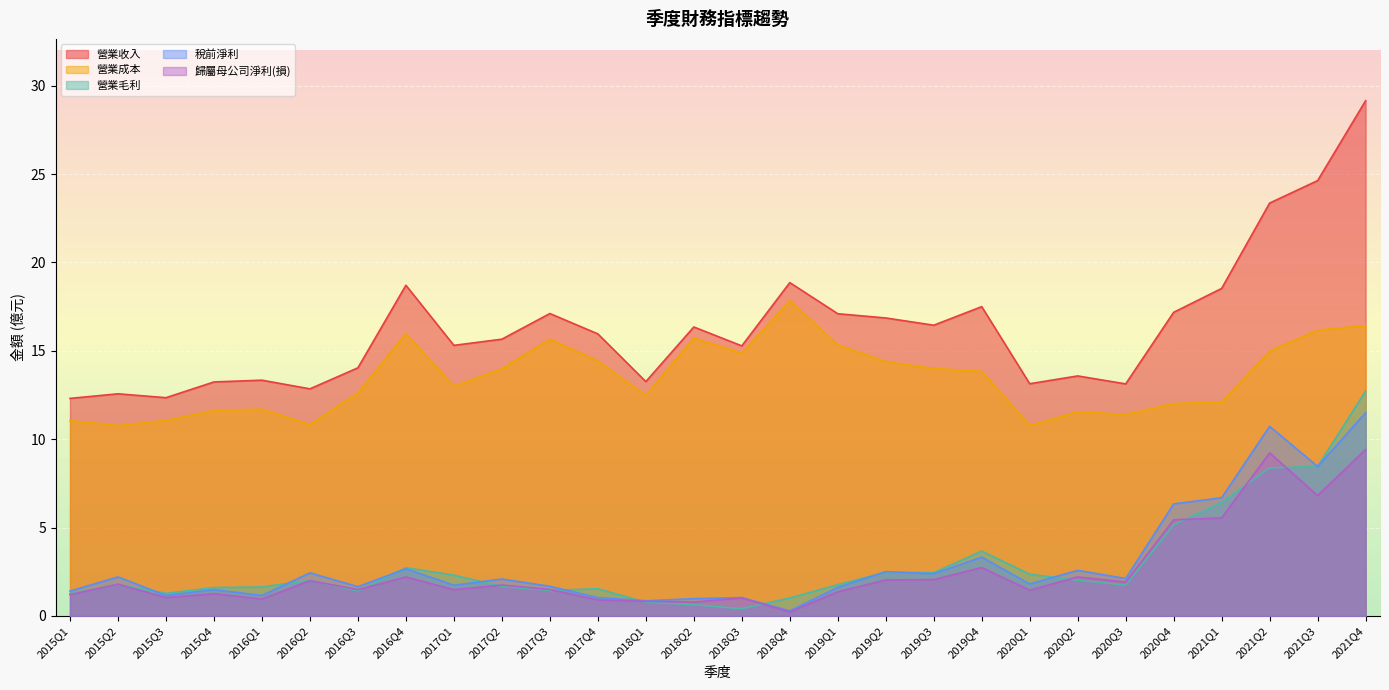

True or false: 營業毛利 and 營業成本 intersect in this chart.

False